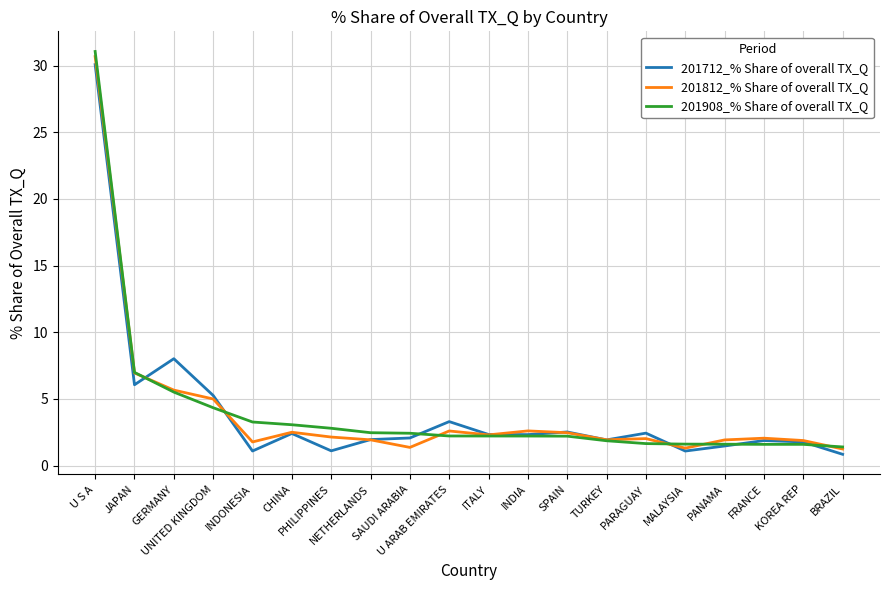

What position from the left is FRANCE?

18